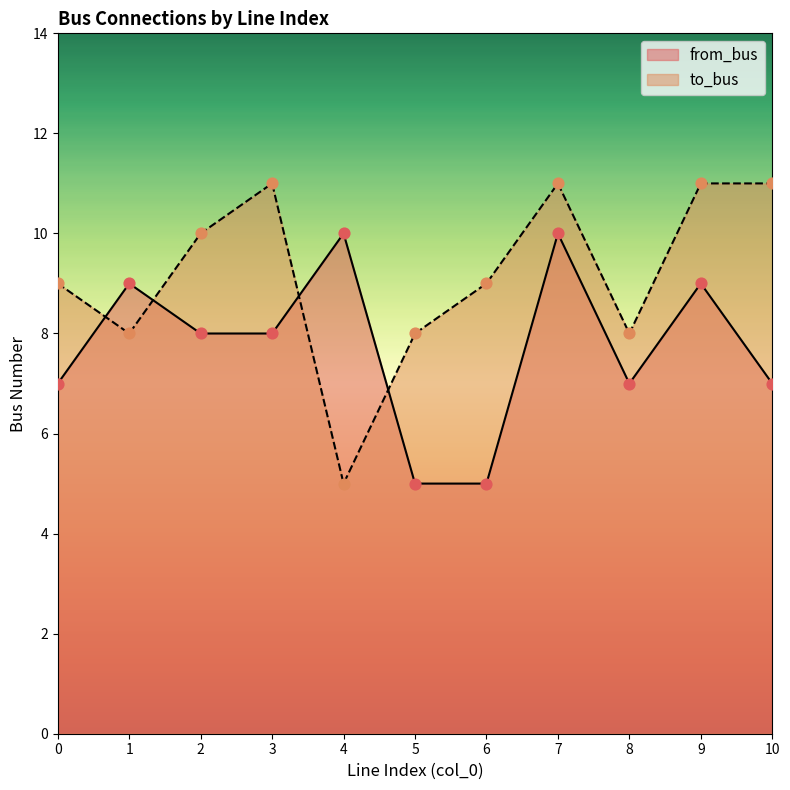

What are all the series names shown in the legend?

from_bus, to_bus